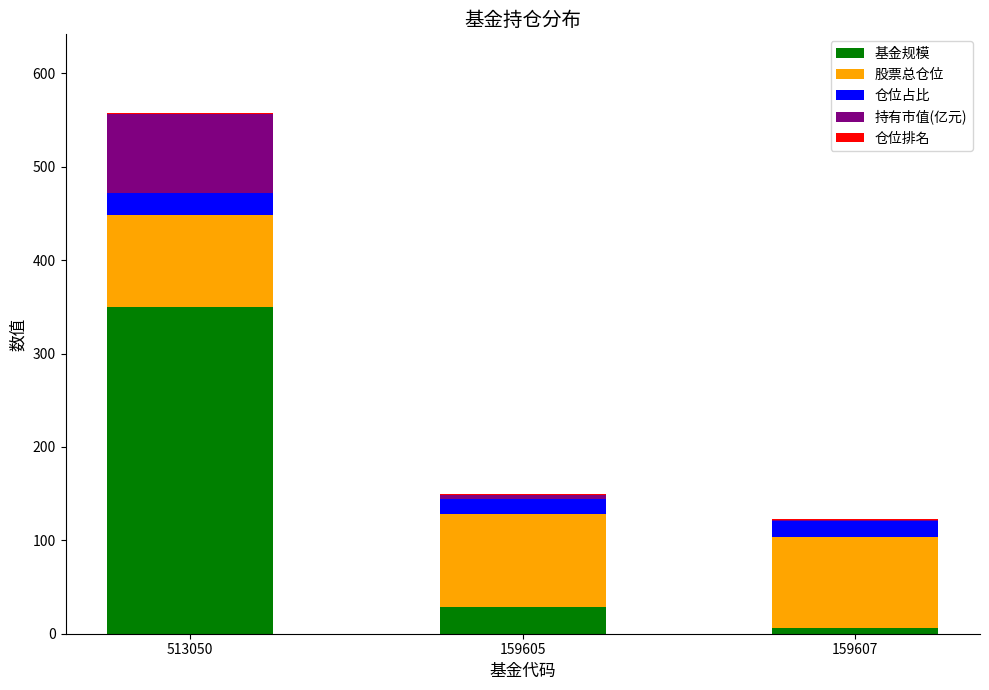

At which category is the sum across all series the highest?

513050